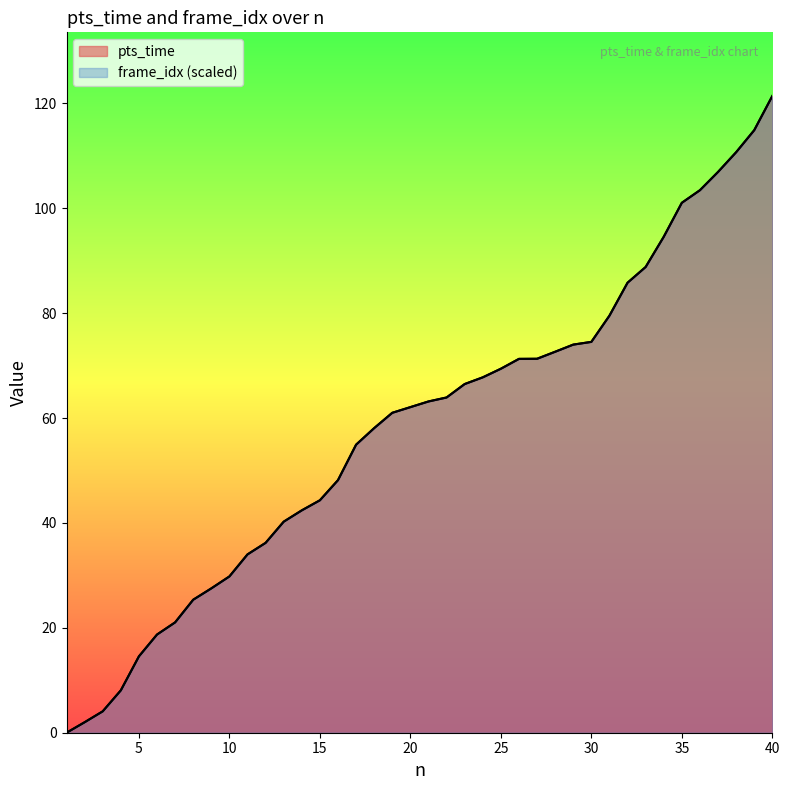

Reading left to right, list all the values displayed in this chart.

pts_time: 1=0.0	2=2.0	3=4.1	4=8.1	5=14.6	6=18.7	7=21.0	8=25.4	9=27.5	10=29.8	11=34.0	12=36.2	13=40.2	14=42.4	15=44.3	16=48.2	17=54.9	18=58.1	19=61.0	20=62.1	21=63.2	22=63.9	23=66.5	24=67.8	25=69.4	26=71.3	27=71.3	28=72.6	29=74.0	30=74.5	31=79.5	32=85.8	33=88.8	34=94.6	35=101.0	36=103.4	37=106.9	38=110.7	39=114.9	40=121.4
frame_idx: 1=0.0	2=2.0	3=4.1	4=8.1	5=14.6	6=18.7	7=21.0	8=25.4	9=27.5	10=29.8	11=34.0	12=36.2	13=40.2	14=42.4	15=44.3	16=48.2	17=54.9	18=58.1	19=61.0	20=62.1	21=63.2	22=63.9	23=66.5	24=67.8	25=69.4	26=71.3	27=71.3	28=72.6	29=74.0	30=74.5	31=79.5	32=85.8	33=88.8	34=94.6	35=101.0	36=103.4	37=106.9	38=110.7	39=114.9	40=121.4